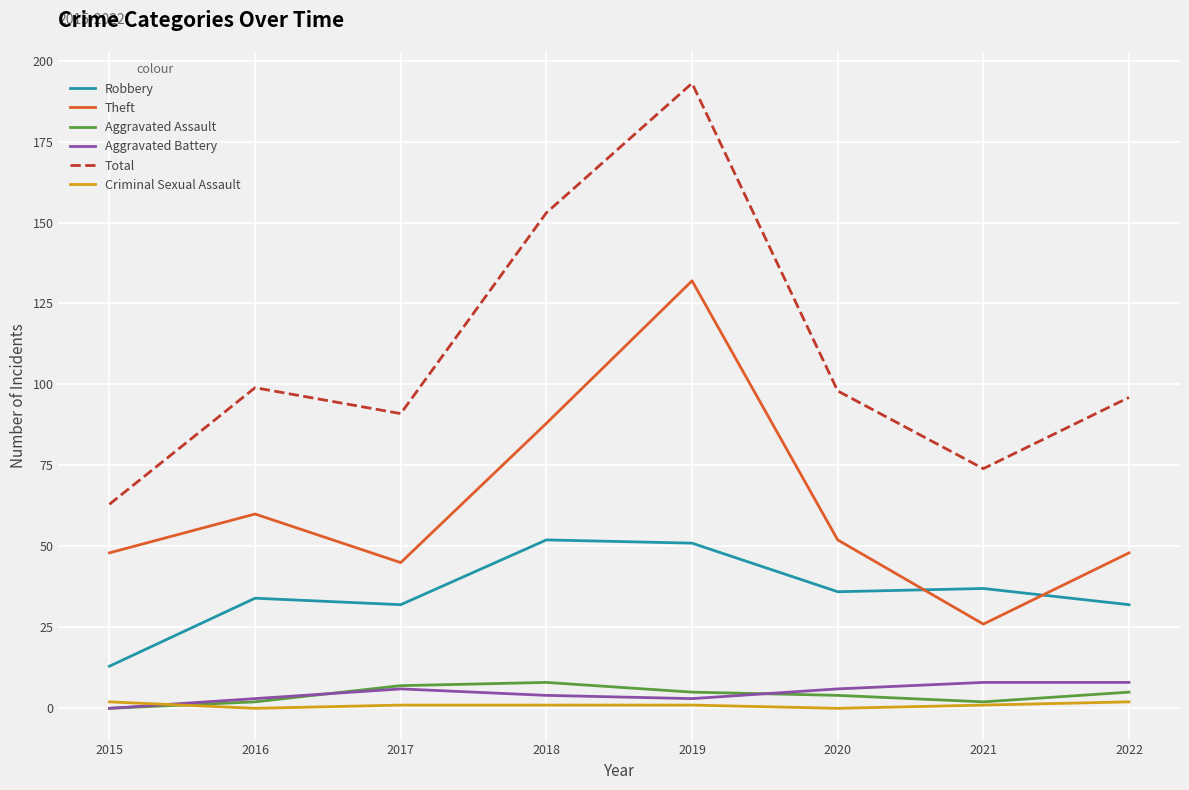

True or false: Robbery and Total cross at least once.

False